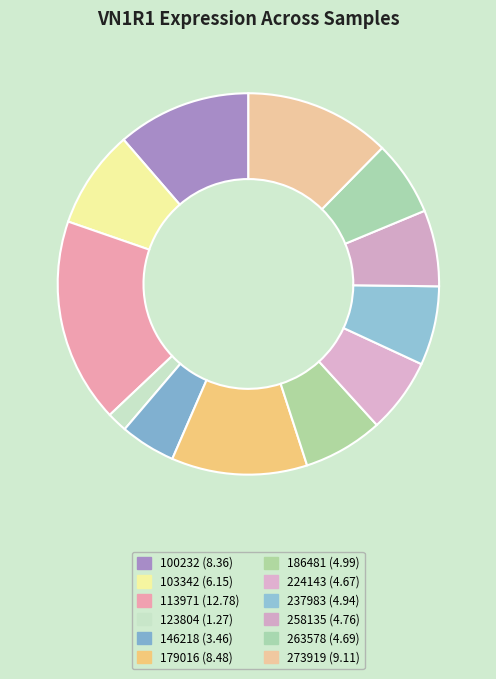

What percentage do 179016 and 186481 together represent?

18.3%